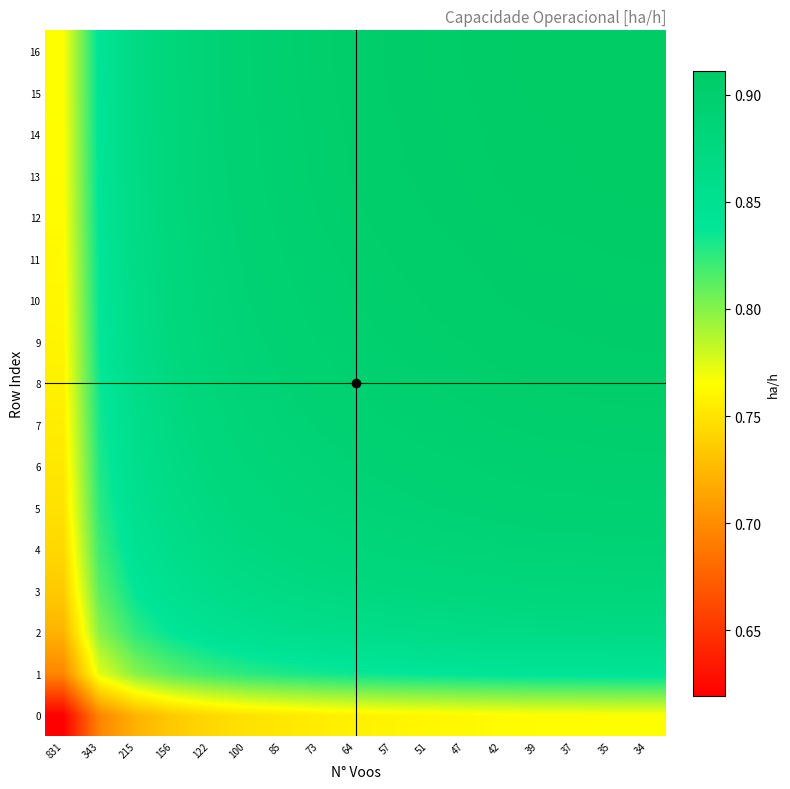

Between 34 and 39, which is larger?

34